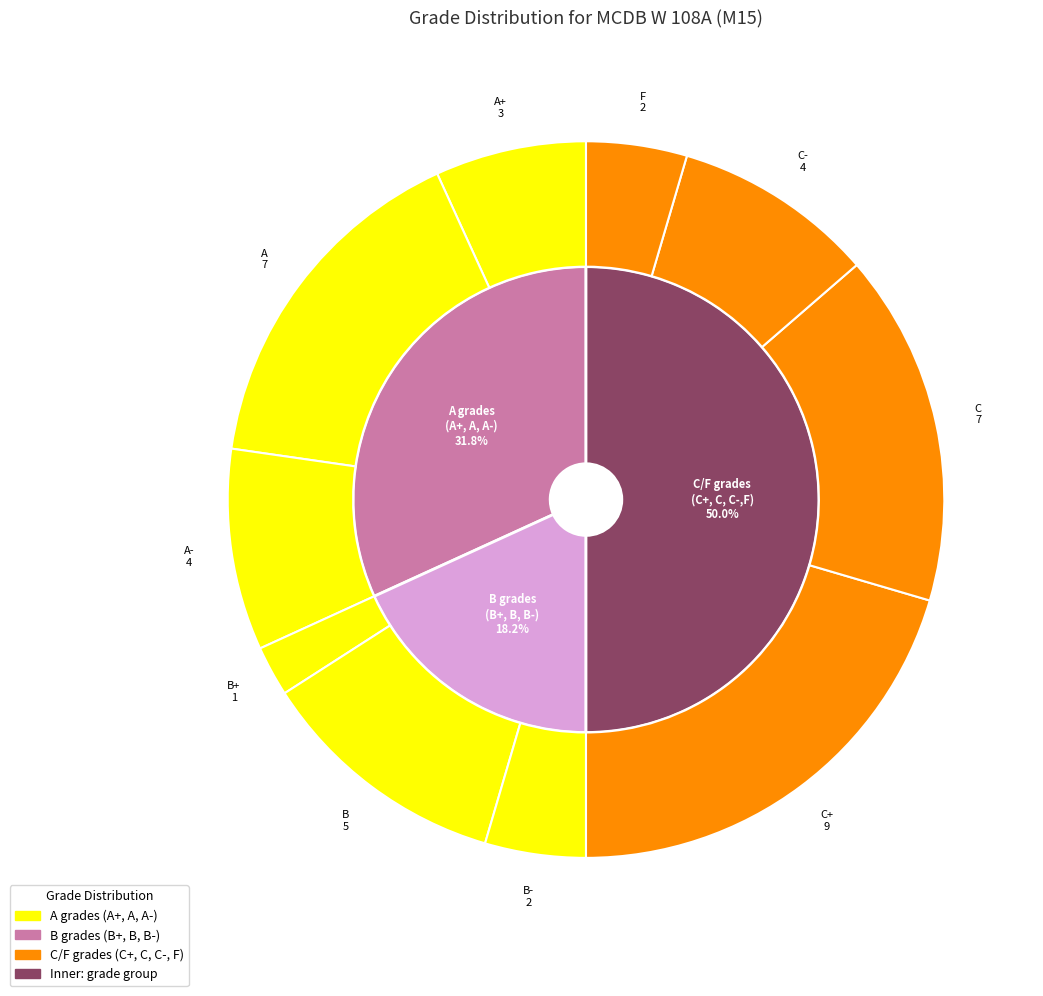

What is the smallest slice in the pie chart?

B+